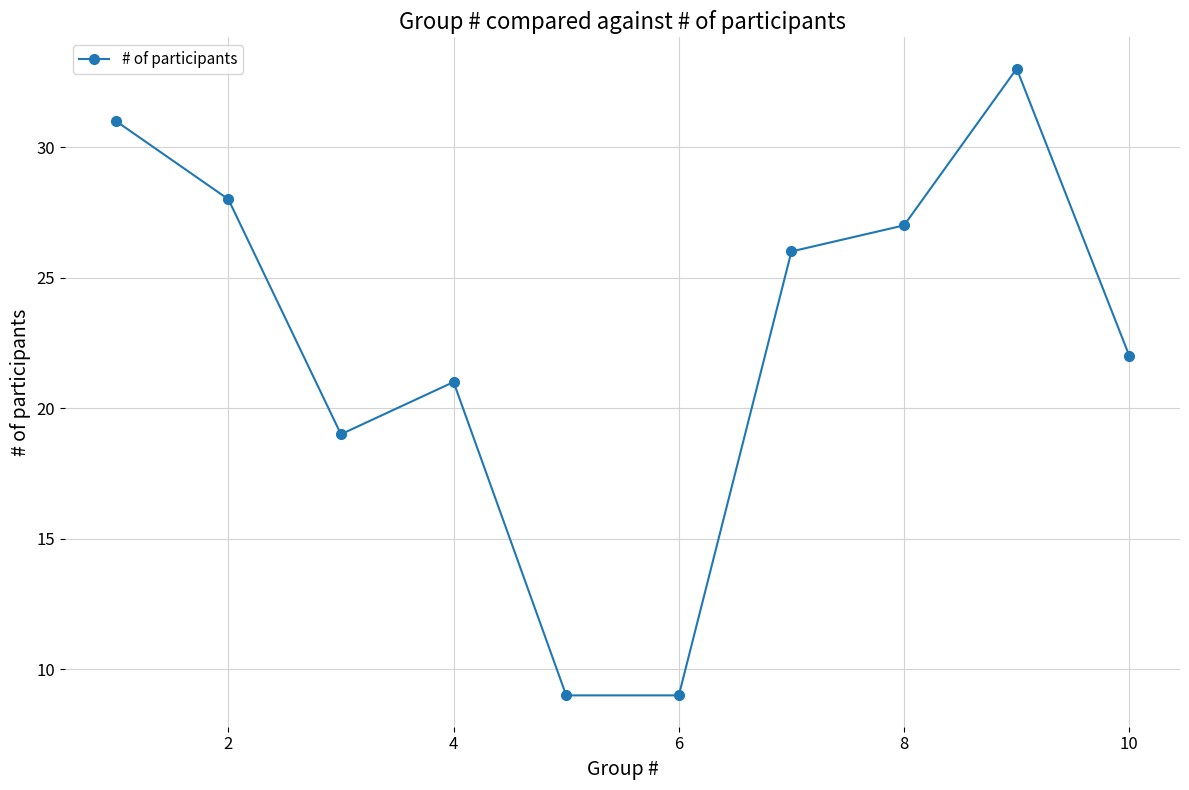

How many interior local peaks (higher than both neighbors) does the data have?

2